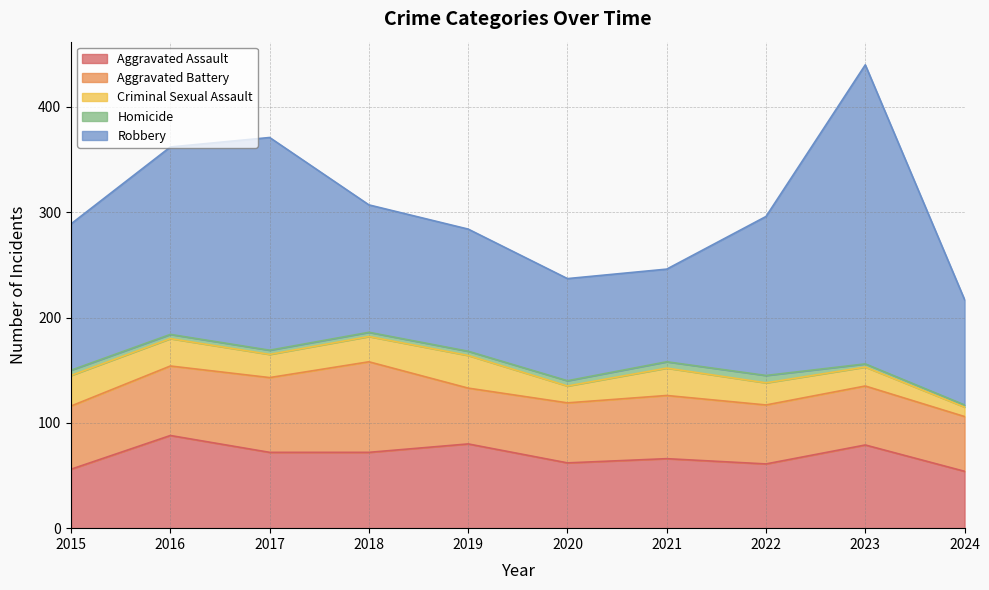

What is the sum of the Aggravated Assault values at 2022 and 2021?

127